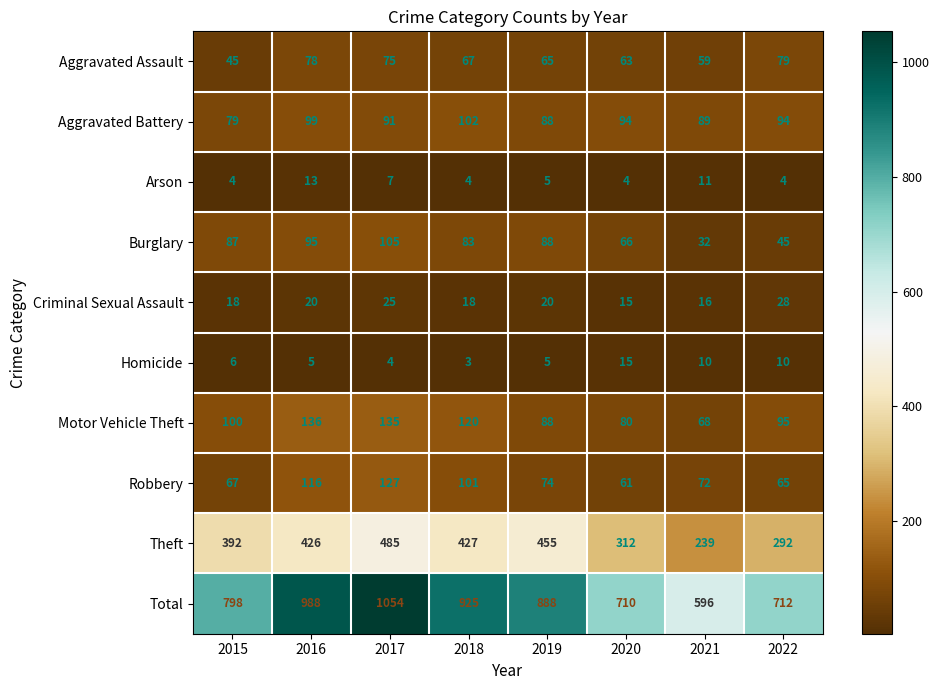

How many categories are shown in the chart?

8